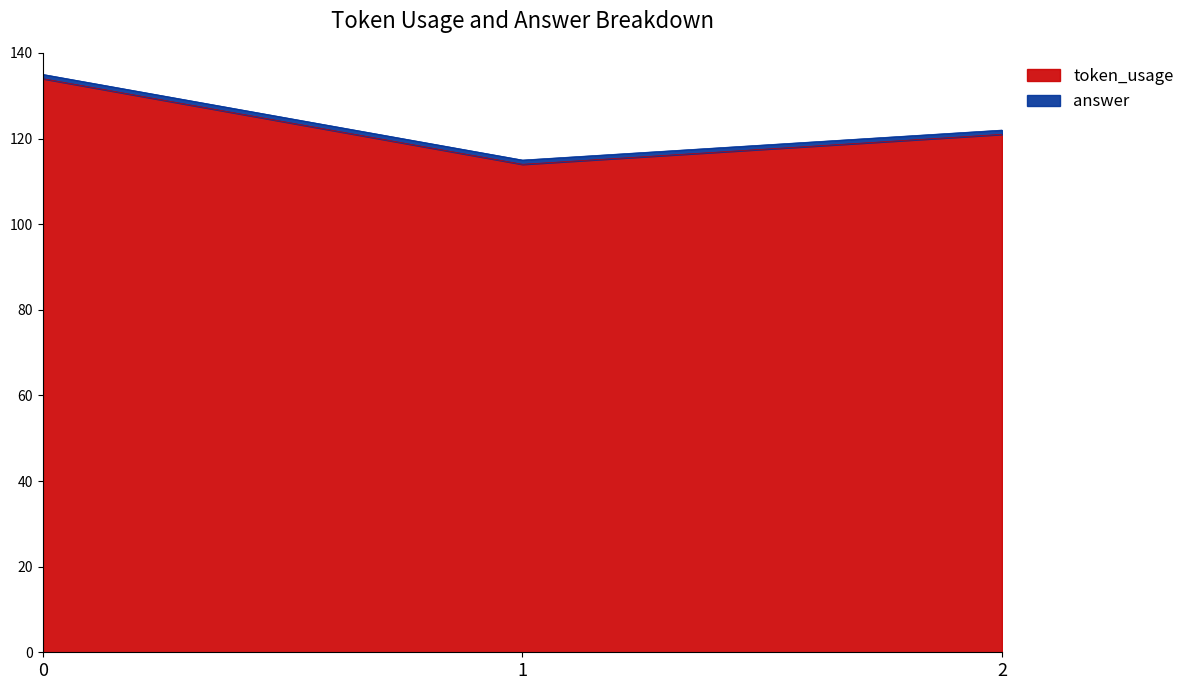

What is the value of the 3rd point from the left?

121